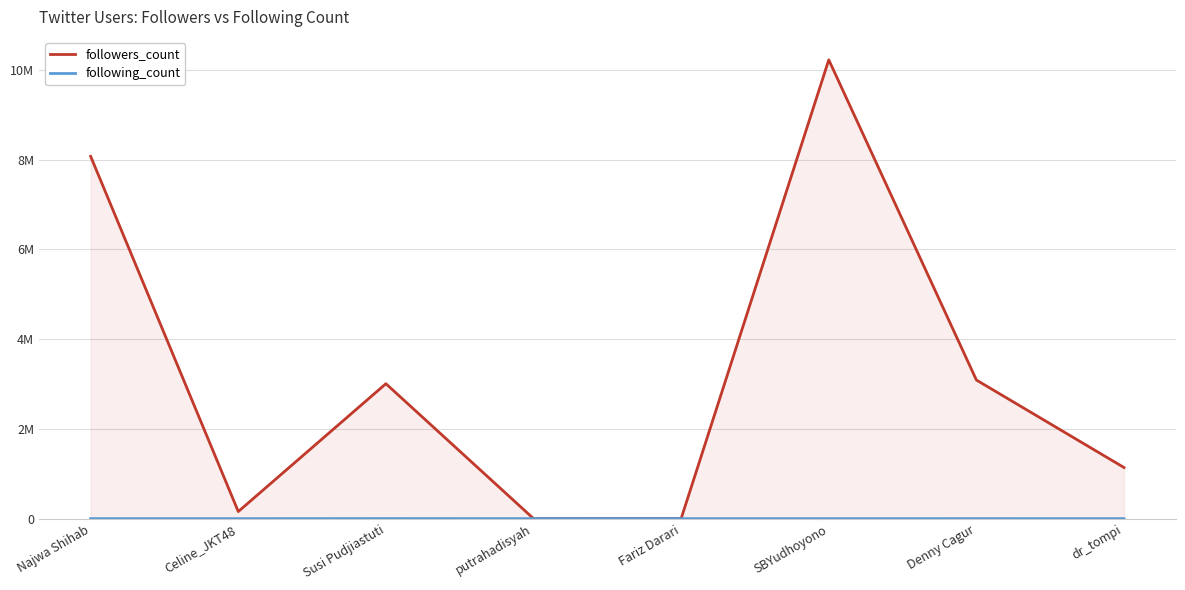

Which series has the widest spread of values?

followers_count